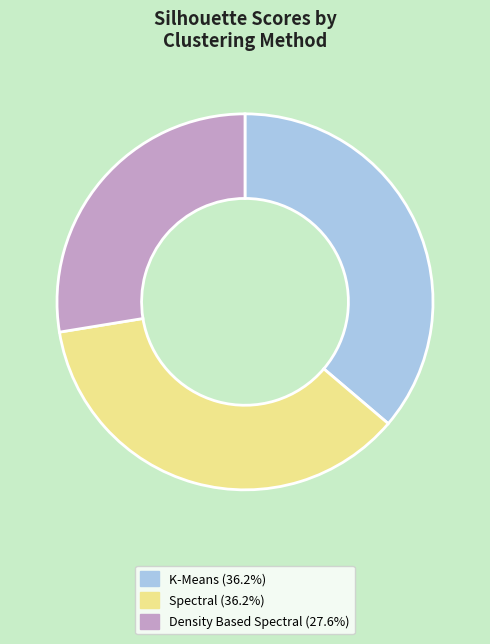

Is the sum of Density Based Spectral and Spectral greater than half?

Yes